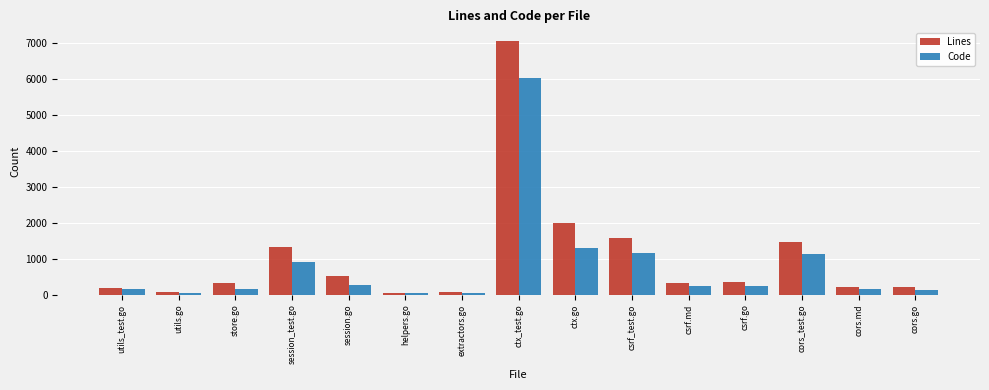

Which series has the largest total across all categories?

Lines